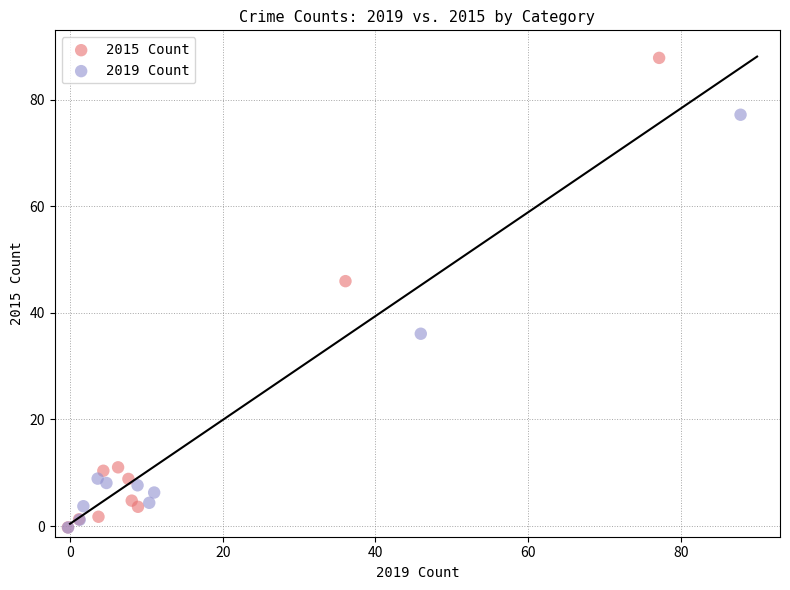

Which series reaches the maximum Y coordinate?

2015 Count